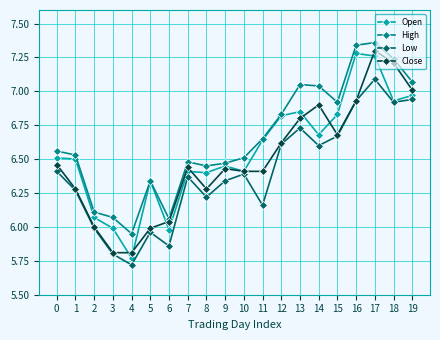

What is the smallest value displayed?

5.7